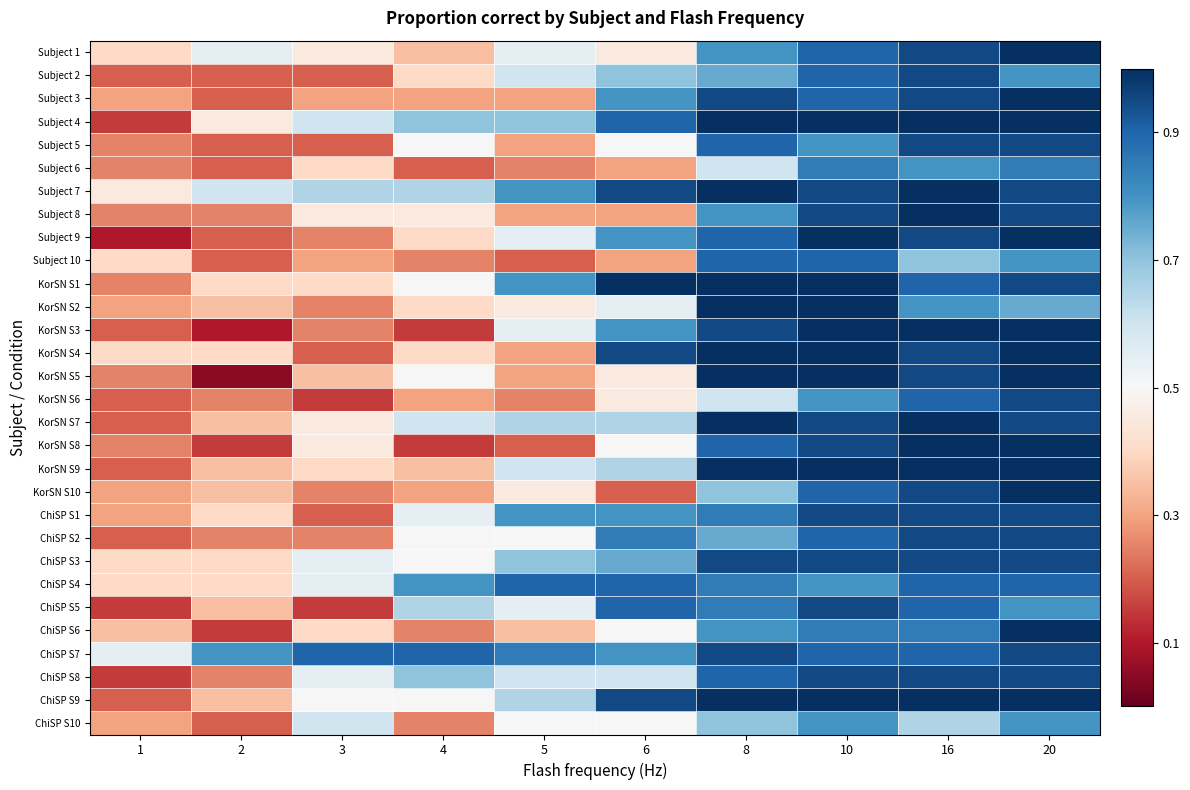

Which label corresponds to the largest value in the chart?

20